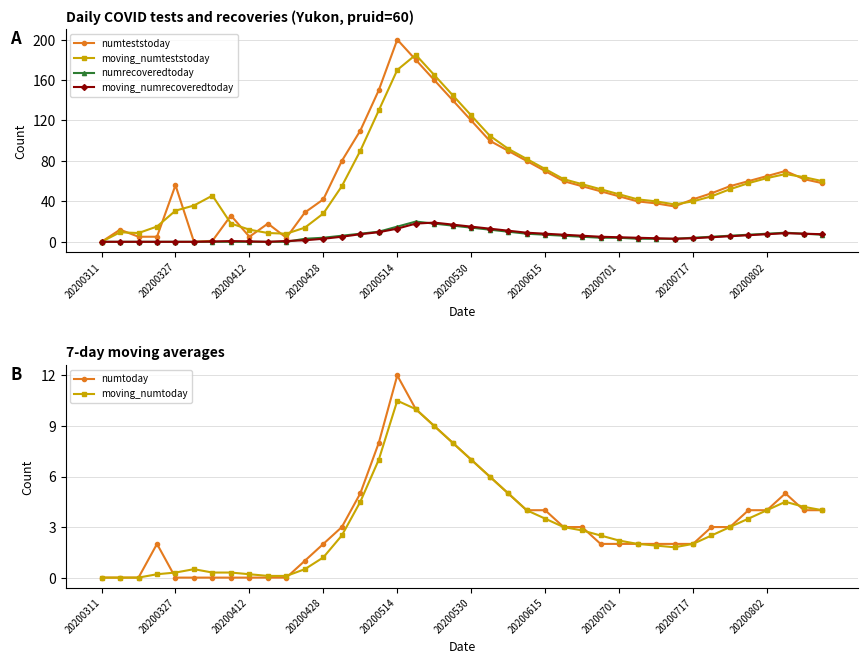

How many data points does each series have?

40